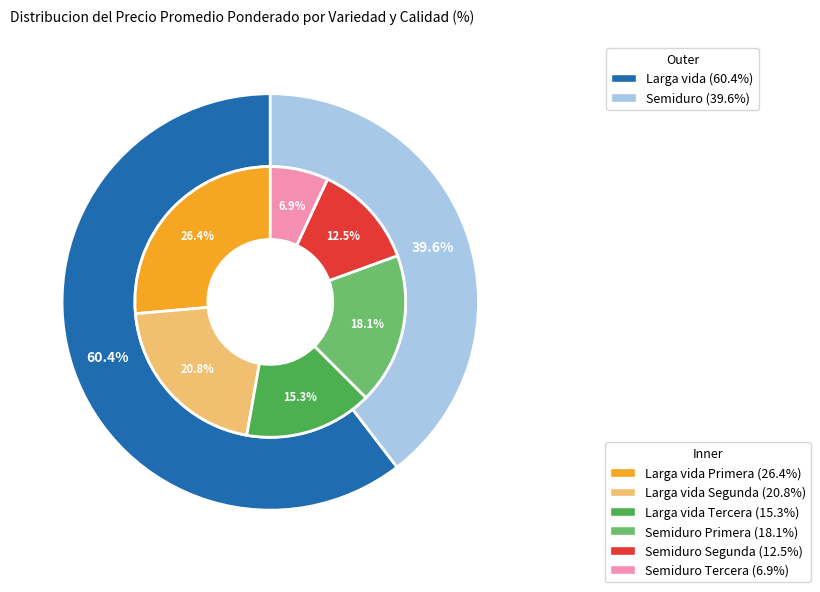

To the nearest percent, what is the difference between the largest and smallest slice percentages?

21%